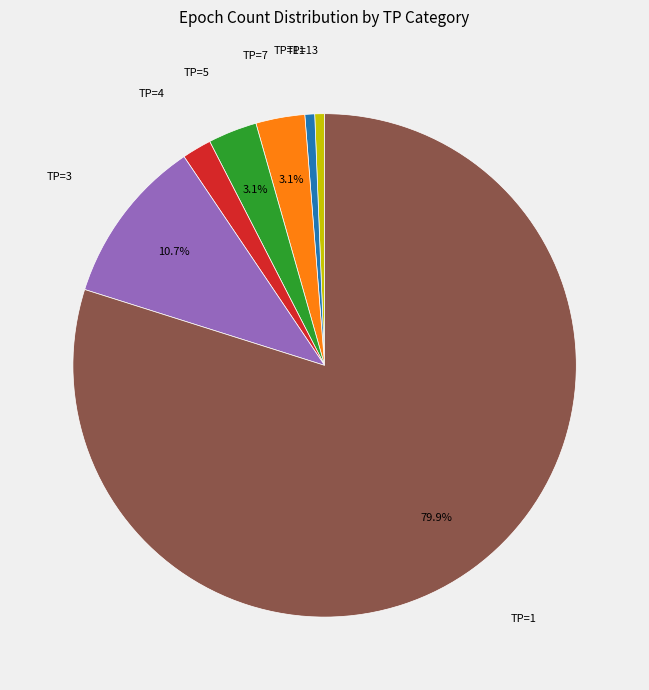

Does any single category account for the majority?

Yes